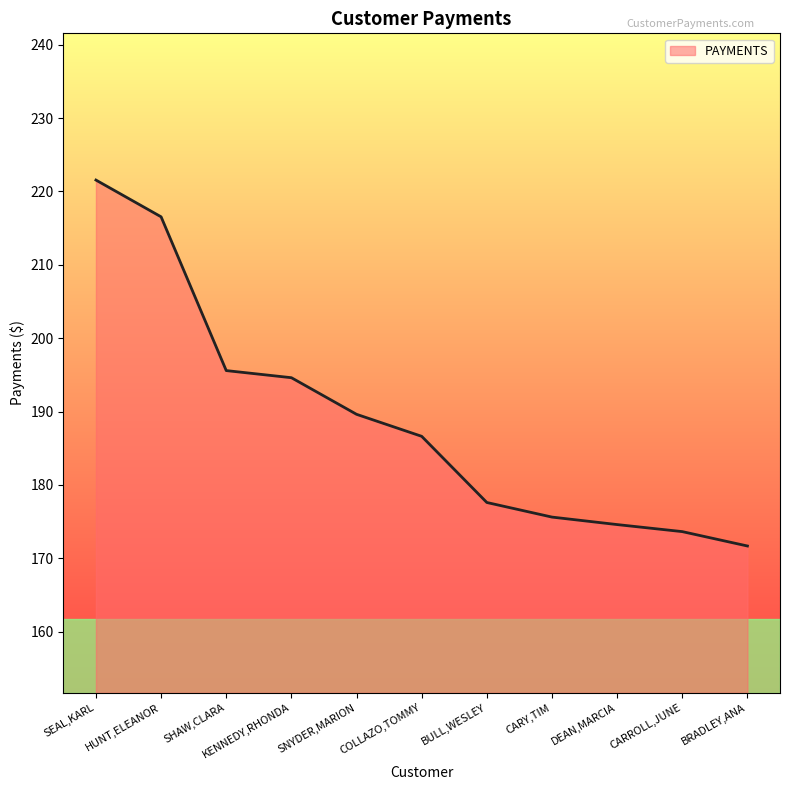

What is the difference between the maximum and minimum values?

49.9